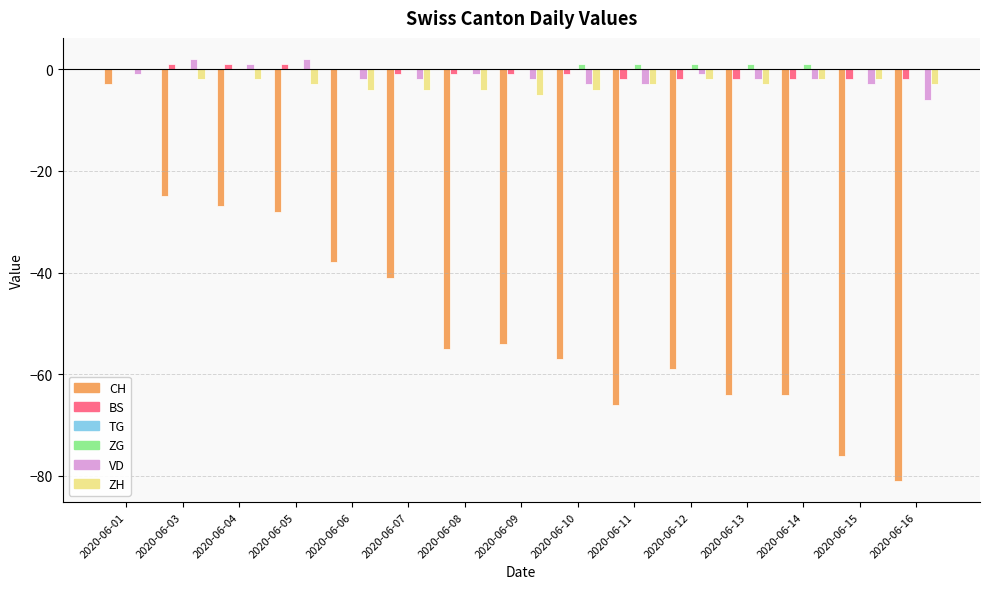

The value of CH at 2020-06-06 is -38. True or false?

True